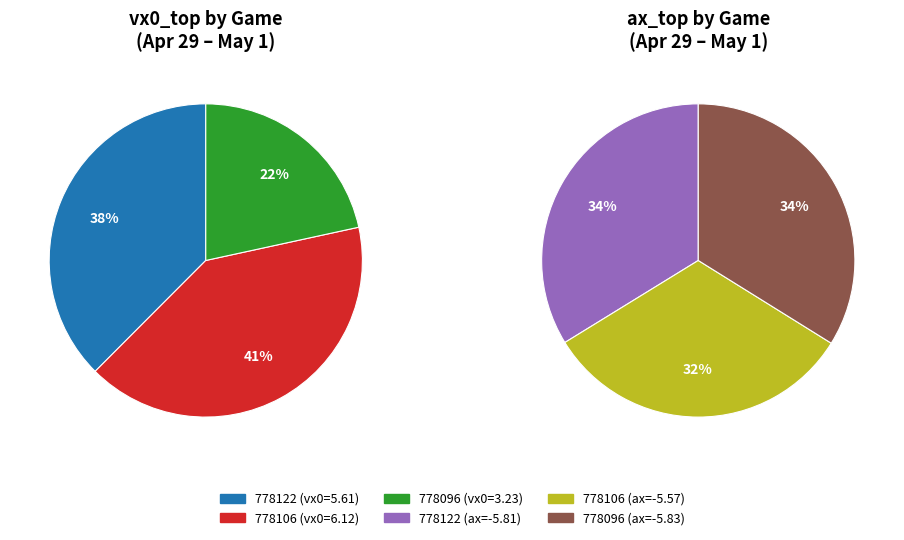

Which category has the smallest portion of the pie?

778096